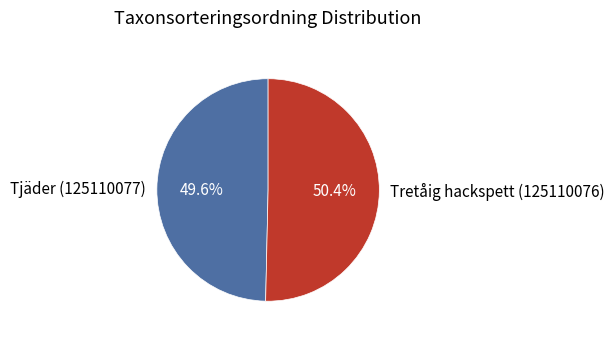

Which category has the biggest portion of the pie?

Tretåig hackspett (125110076)